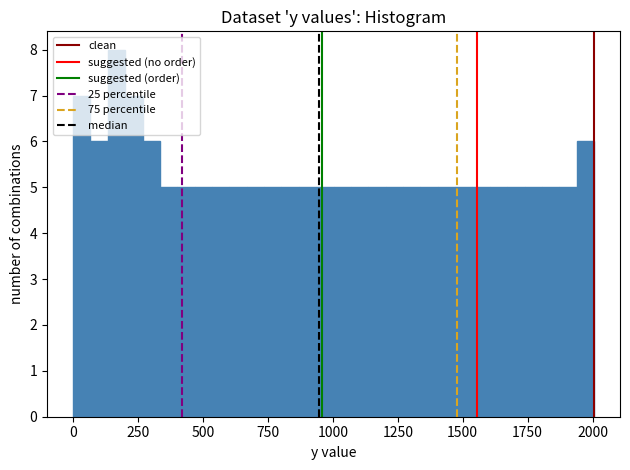

Around what value on the x-axis is the tallest bar? Give the approximate position of its centre, as read against the axis.

150